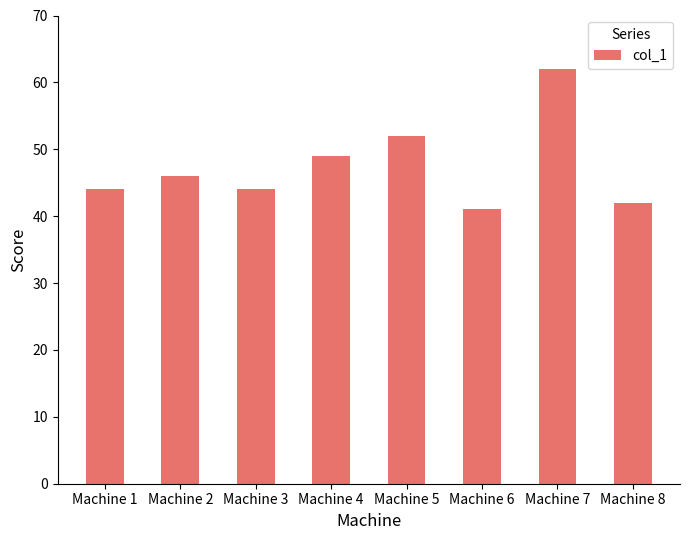

Reading left to right, list all the values displayed in this chart.

Machine 1=44	Machine 2=46	Machine 3=44	Machine 4=49	Machine 5=52	Machine 6=41	Machine 7=62	Machine 8=42